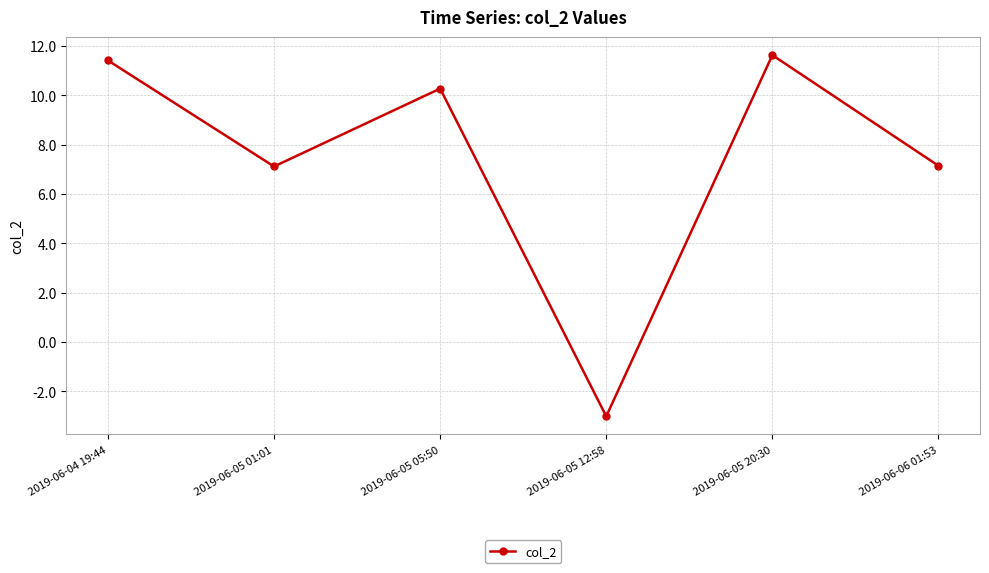

What is the difference between the values at 2019-06-05 05:50 and 2019-06-04 19:44?

1.1